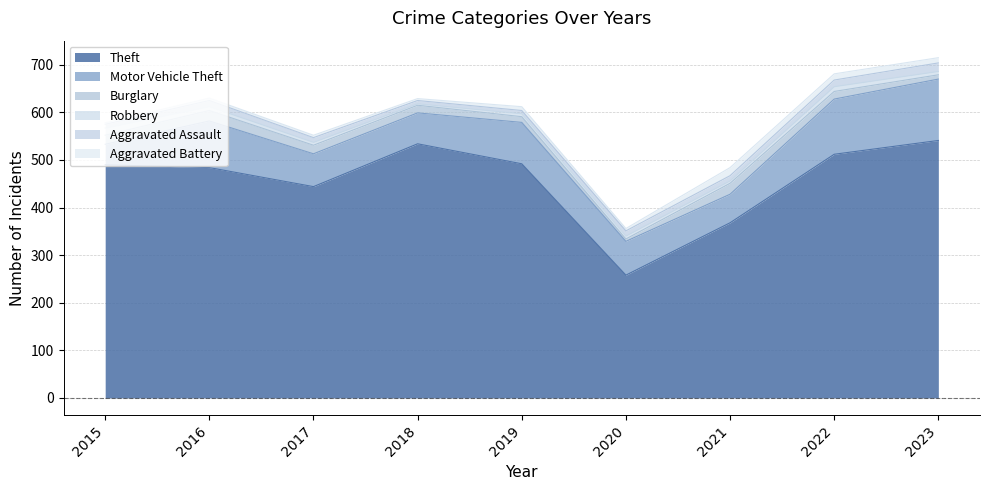

What is the minimum value shown in the chart?

3